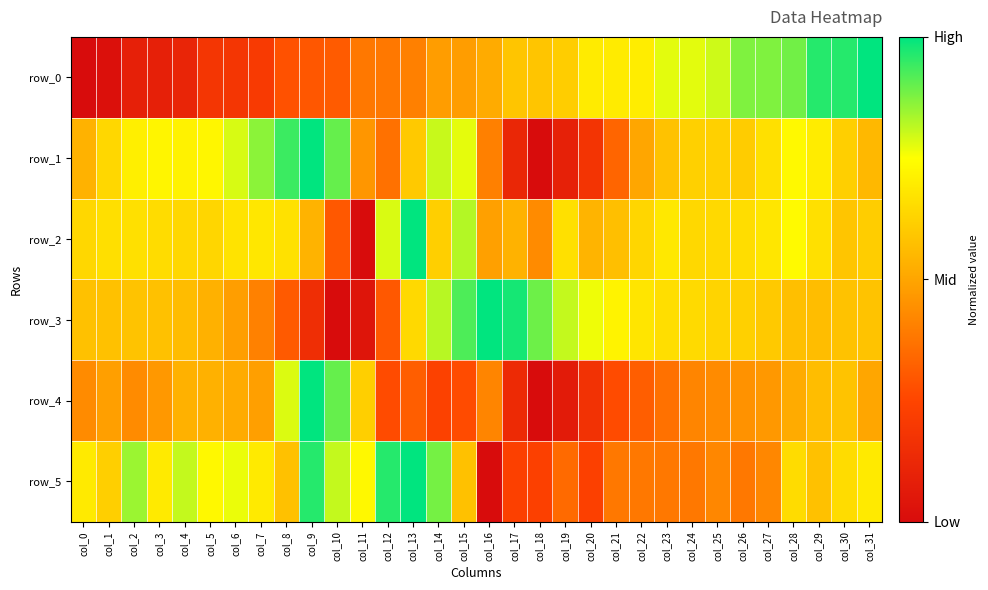

The value of row_5 at col_8 is 0.6. True or false?

True